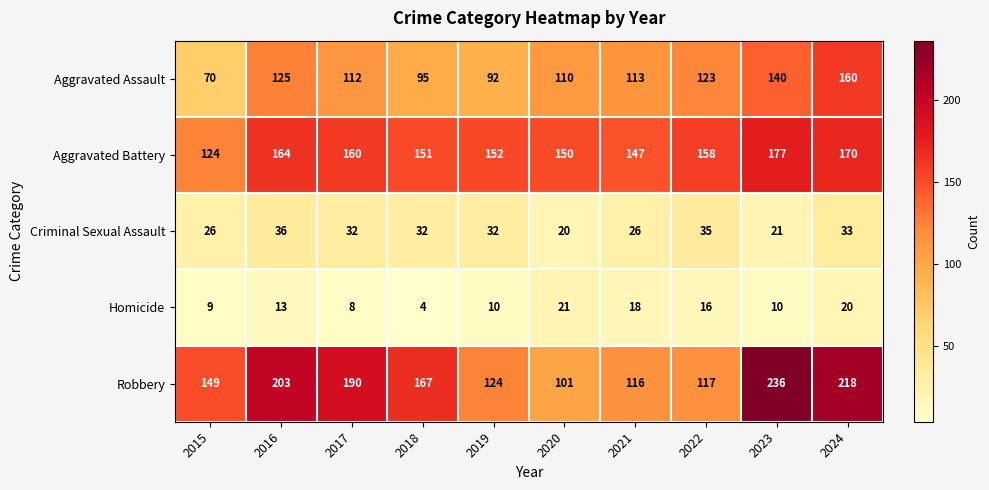

Rank the series at 2016 from highest to lowest value.

Robbery, Aggravated Battery, Aggravated Assault, Criminal Sexual Assault, Homicide